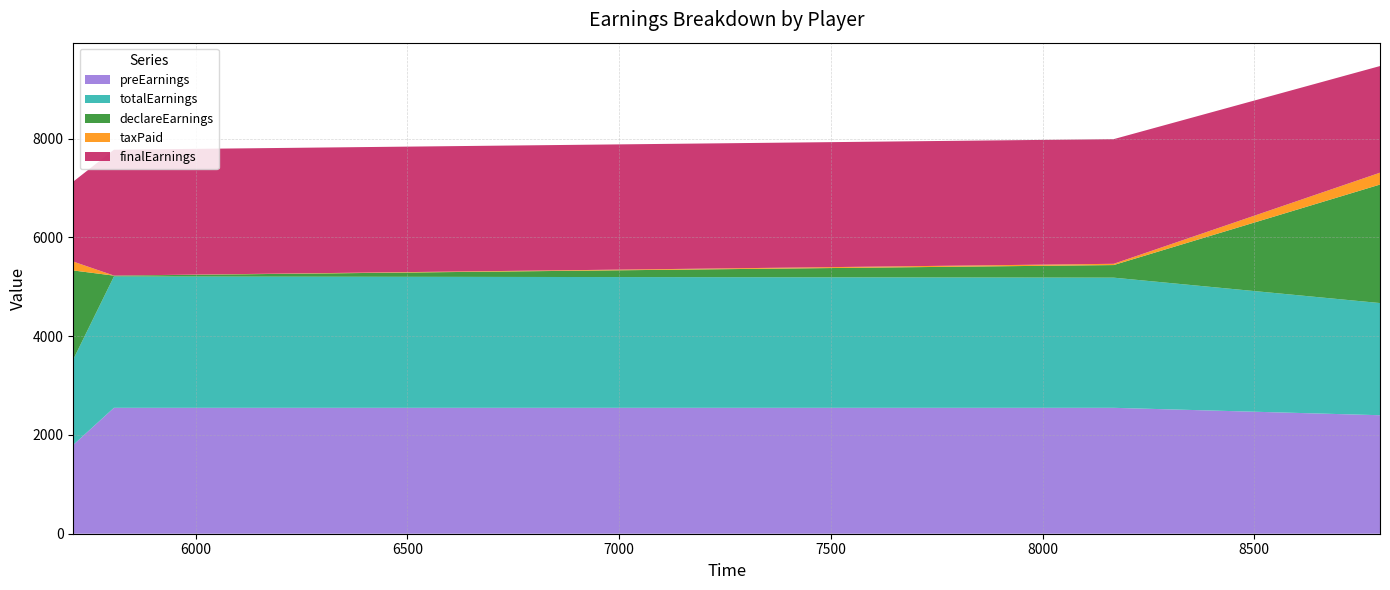

Reading left to right, transcribe all the data shown in this chart.

preEarnings: AU1PY72VN5CIW9EXAJRF=2550.0	AU8K40BLH6FGXC2QDERA=1800.0	AUNLB8P3AS4WDT2IHZ7Q=2550.0	AURQ94J1EPG3M7YKV826=2400.0
totalEarnings: AU1PY72VN5CIW9EXAJRF=2660.1	AU8K40BLH6FGXC2QDERA=1731.8	AUNLB8P3AS4WDT2IHZ7Q=2636.3	AURQ94J1EPG3M7YKV826=2271.8
declareEarnings: AU1PY72VN5CIW9EXAJRF=17.0	AU8K40BLH6FGXC2QDERA=1800.0	AUNLB8P3AS4WDT2IHZ7Q=255.0	AURQ94J1EPG3M7YKV826=2400.0
taxPaid: AU1PY72VN5CIW9EXAJRF=1.7	AU8K40BLH6FGXC2QDERA=180.0	AUNLB8P3AS4WDT2IHZ7Q=25.5	AURQ94J1EPG3M7YKV826=240.0
finalEarnings: AU1PY72VN5CIW9EXAJRF=2548.3	AU8K40BLH6FGXC2QDERA=1620.0	AUNLB8P3AS4WDT2IHZ7Q=2524.5	AURQ94J1EPG3M7YKV826=2160.0